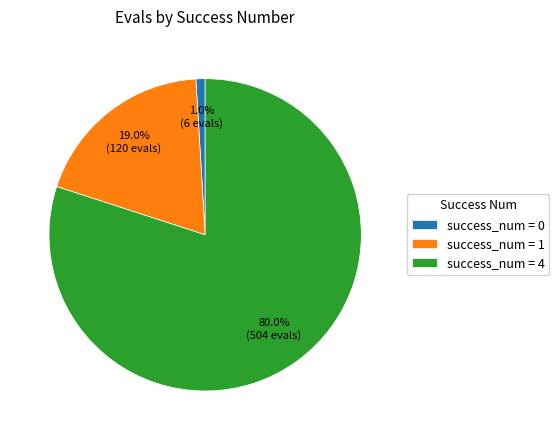

Which category accounts for the majority?

success_num = 4